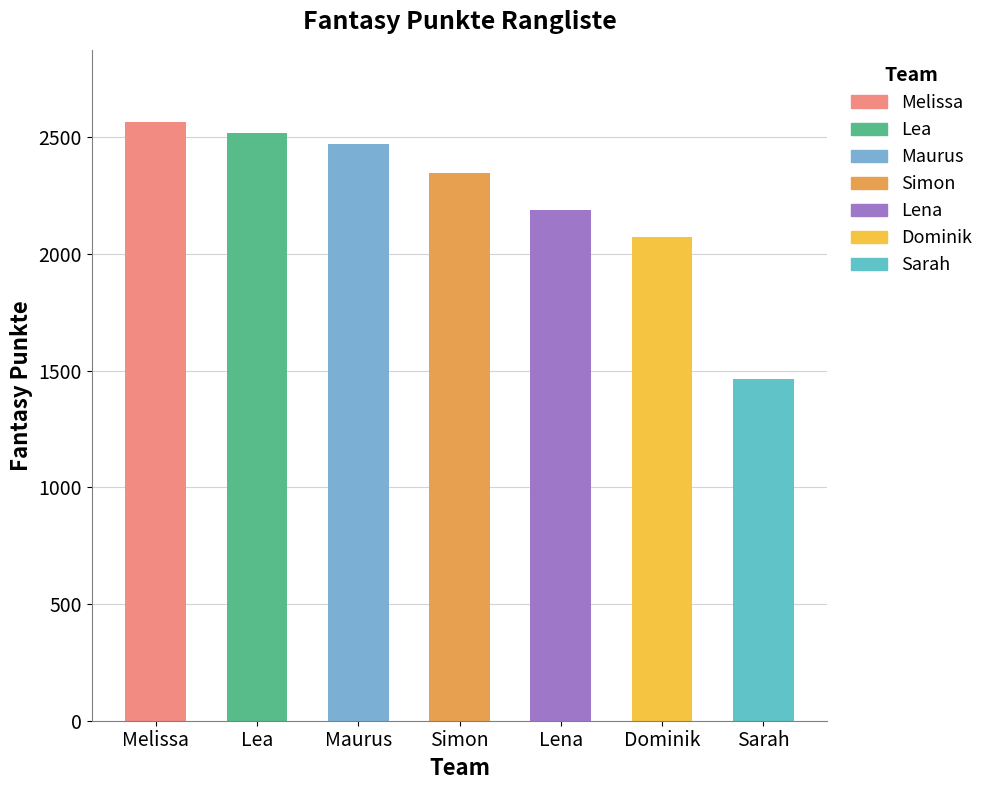

What is the greatest value displayed?

2566